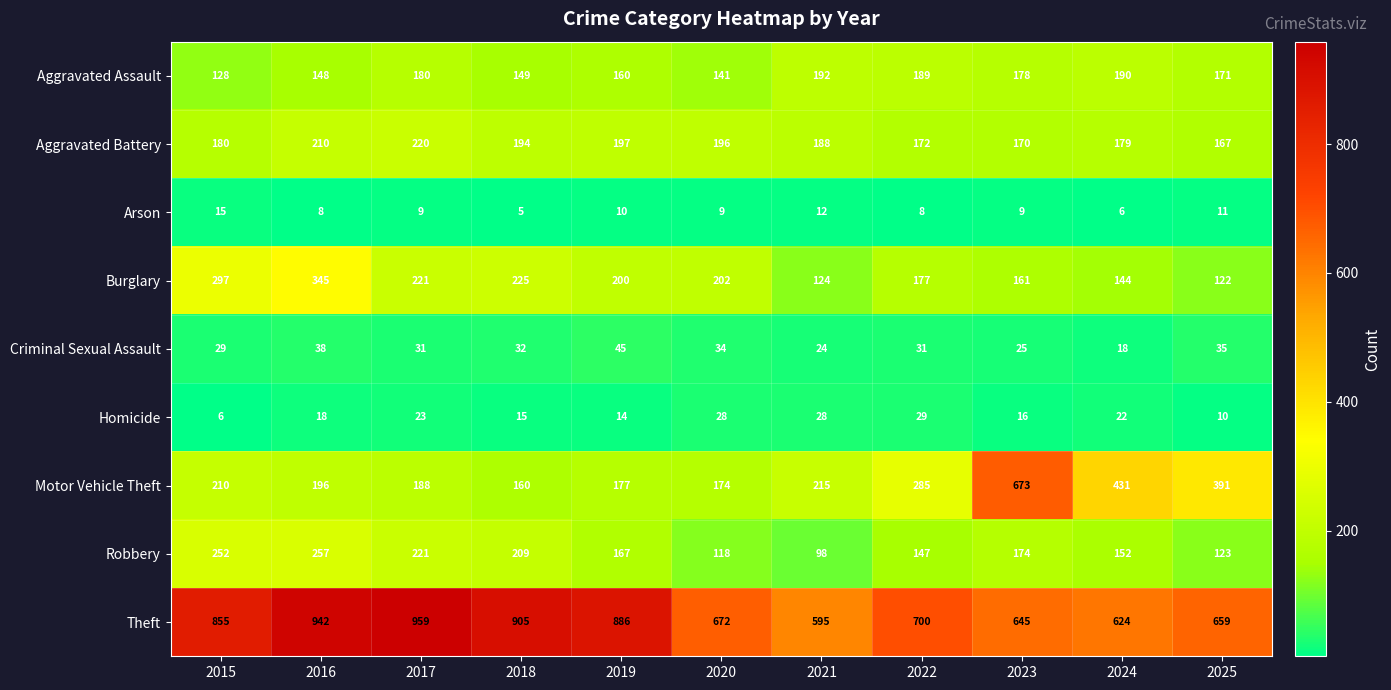

What is the approximate value of Theft at 2021?

595